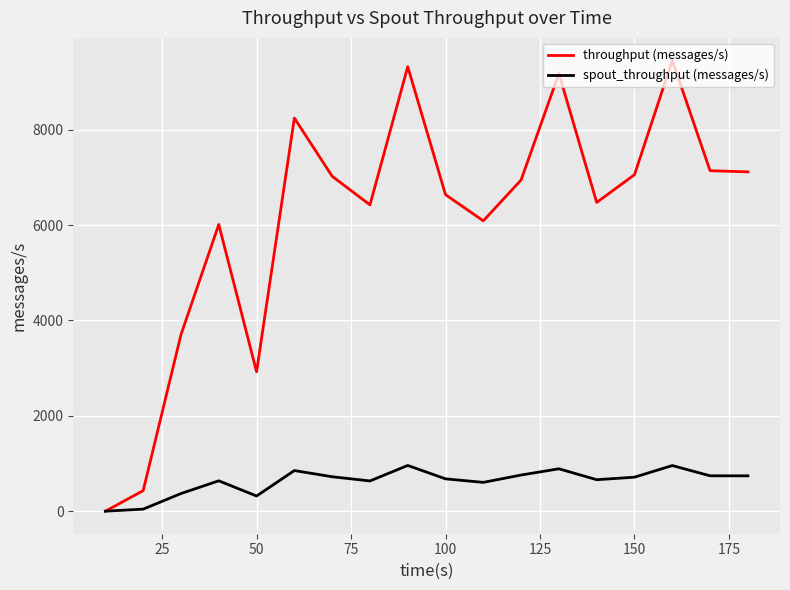

What is the maximum value shown in the chart?

9452